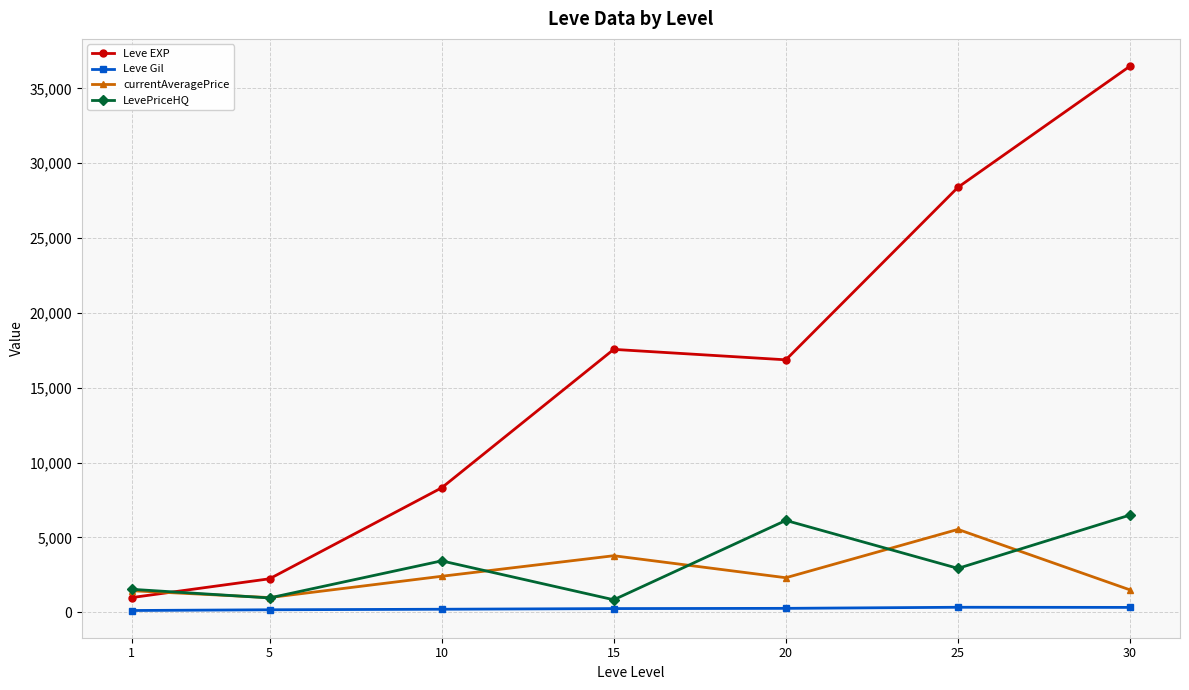

What is the difference between the currentAveragePrice values at 10 and 15?

1373.4